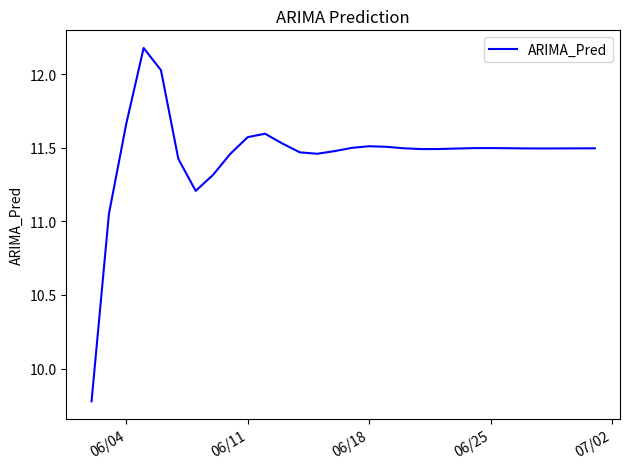

What is the greatest value displayed?

12.2